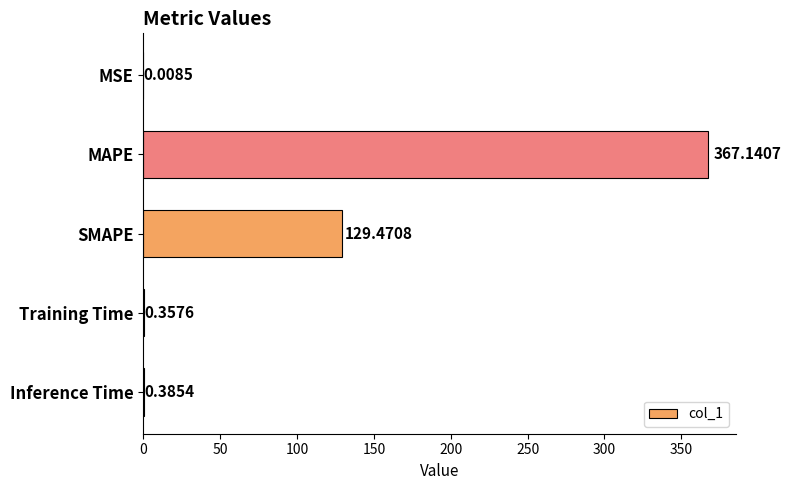

What is the sum of all values?

497.4